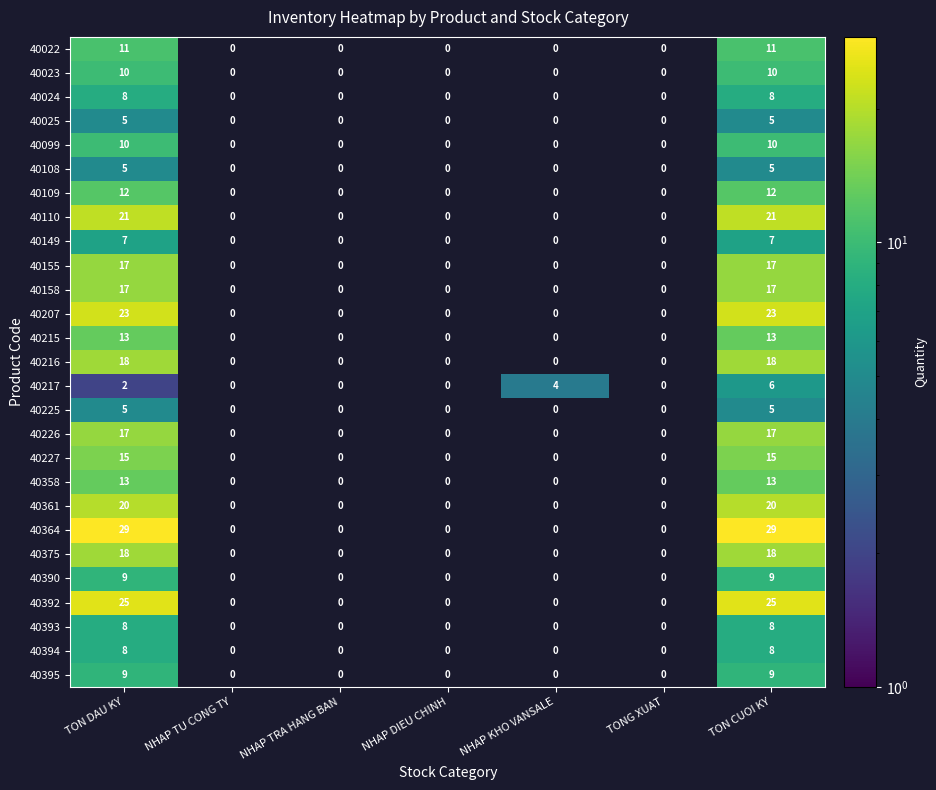

True or false: 40215 has a value of 5.6 at TON DAU KY.

False